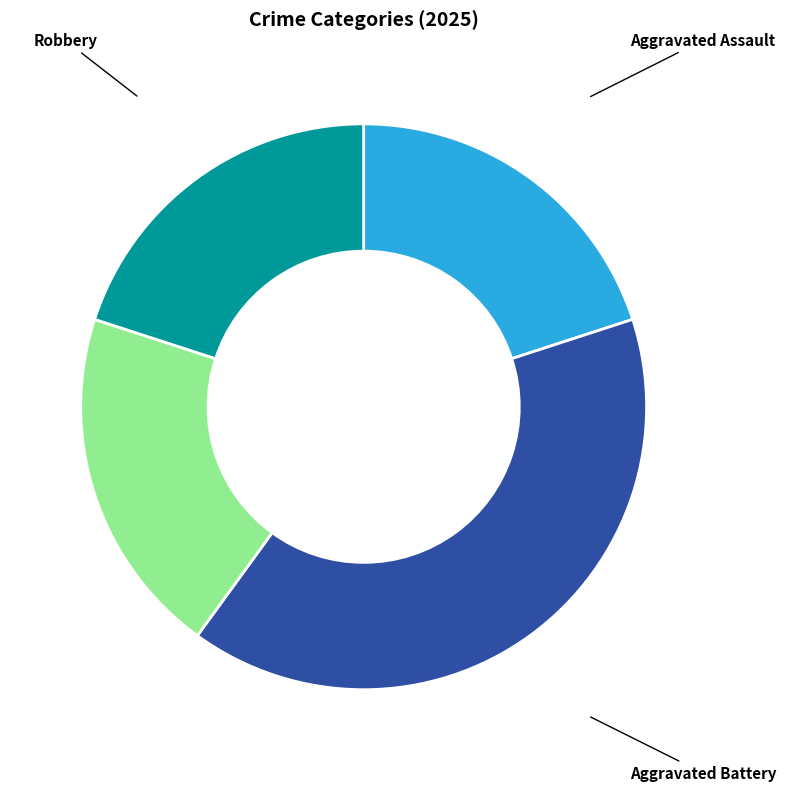

The Aggravated Assault slice represents 28% of the pie. True or false?

False